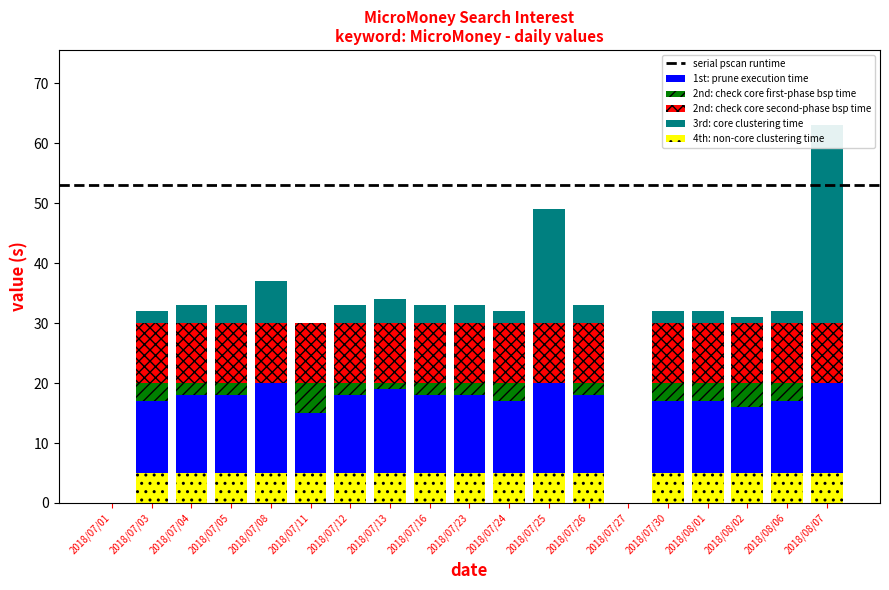

What position from the left is 2018/08/01?

16